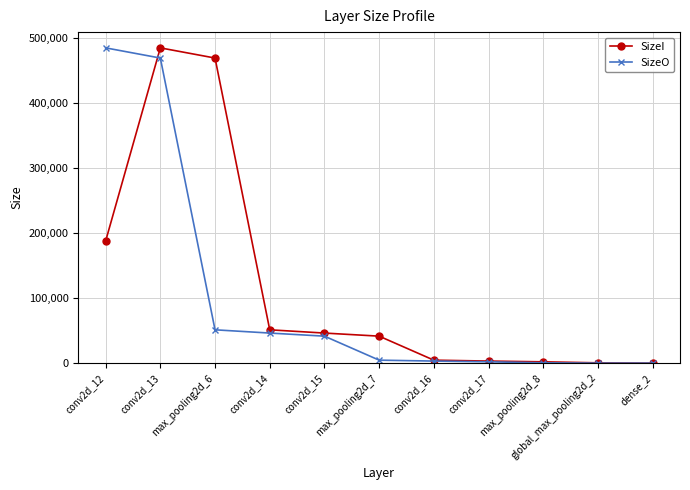

Between conv2d_13 and max_pooling2d_7, which series saw the biggest shift?

SizeO